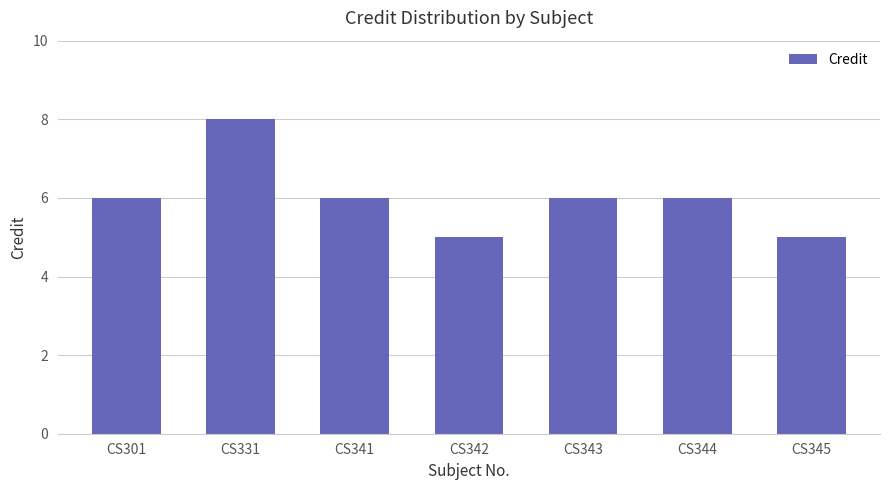

What is the approximate value at CS331?

8